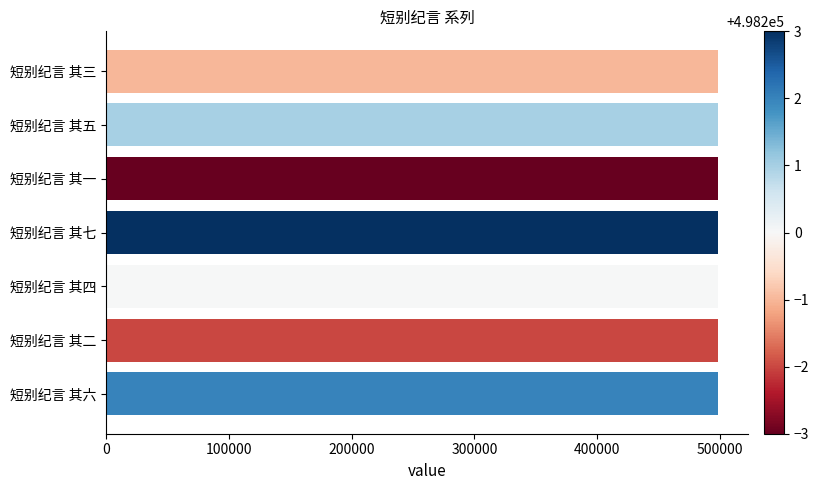

The chart shows a value of 498202 at 短别纪言 其六. True or false?

True